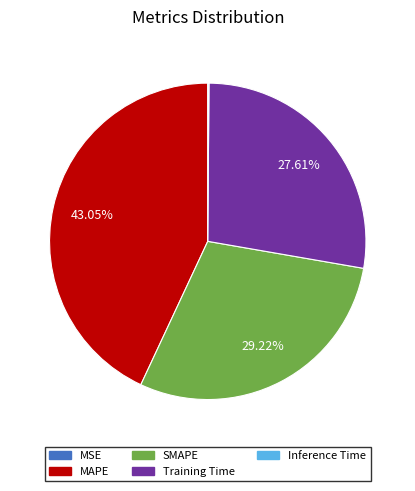

Between MAPE and SMAPE, which is larger?

MAPE